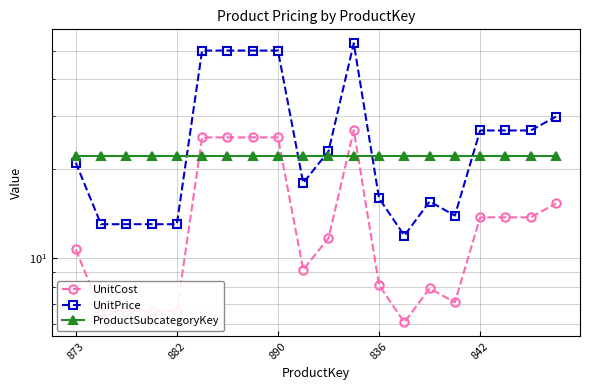

What is the label of the 20th point from the right?

873